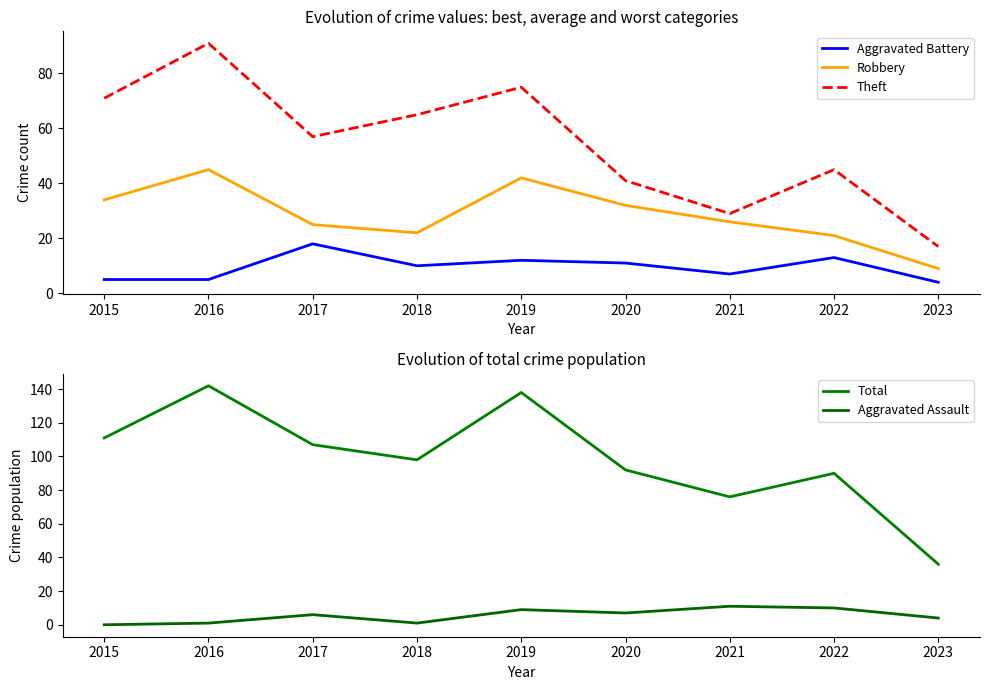

What are all the series names shown in the legend?

Aggravated Battery, Robbery, Theft, Total, Aggravated Assault